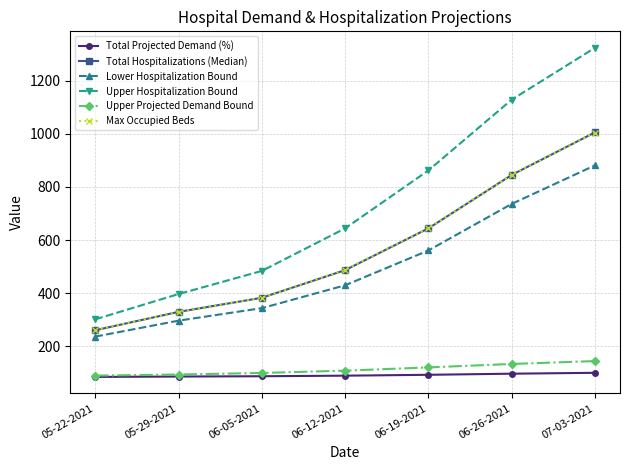

Is it true that Max Occupied Beds equals 561.9 at 06-26-2021?

False